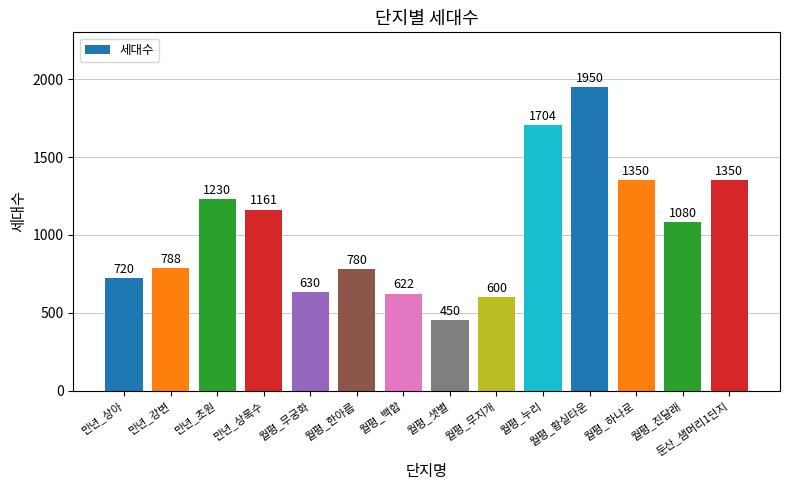

At which label does the data first exceed 1080?

만년_초원